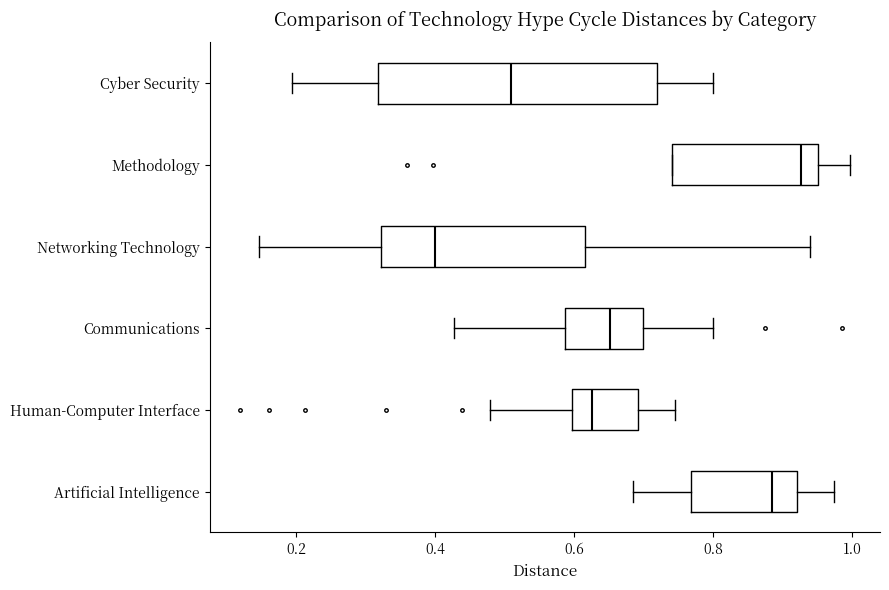

Reading bottom to top, transcribe this box plot: for each box, give where its median line is, the range the box spans, and where its two whiskers end, as read against the x-axis. The values are not printed on the chart, so give them approximately, as read against the axis.

Artificial Intelligence: median 0.88, box 0.76 to 0.92, whiskers 0.68 to 0.98
Human-Computer Interface: median 0.62, box 0.60 to 0.70, whiskers 0.48 to 0.74
Communications: median 0.66, box 0.58 to 0.70, whiskers 0.42 to 0.80
Networking Technology: median 0.40, box 0.32 to 0.62, whiskers 0.14 to 0.94
Methodology: median 0.92, box 0.74 to 0.96, whiskers 0.74 to 1.00
Cyber Security: median 0.52, box 0.32 to 0.72, whiskers 0.20 to 0.80